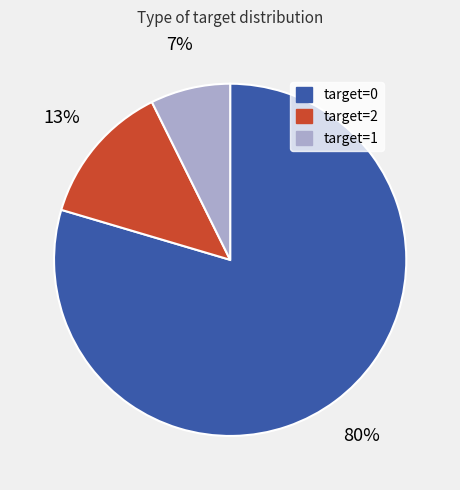

Is there any slice that represents more than half of the pie?

Yes